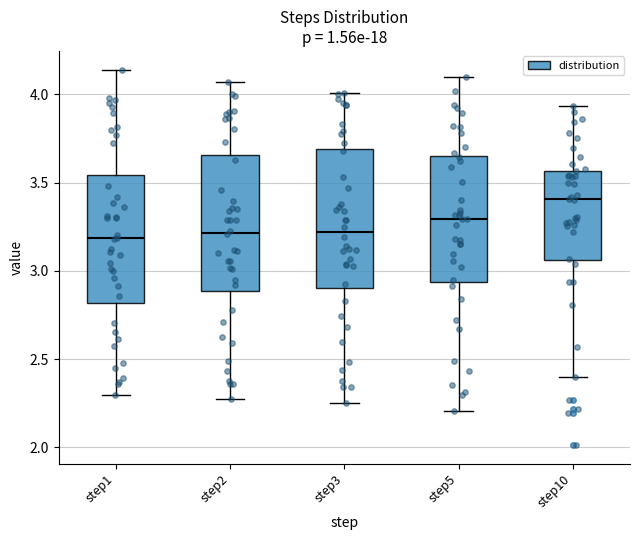

Reading left to right, read every box against the y-axis: the position of its median line, the range the box covers, and the ends of its whiskers. The values are not printed on the chart, so give them approximately, as read against the axis.

step1: median 3.20, box 2.80 to 3.55, whiskers 2.30 to 4.15
step2: median 3.20, box 2.90 to 3.65, whiskers 2.30 to 4.05
step3: median 3.20, box 2.90 to 3.70, whiskers 2.25 to 4.00
step5: median 3.30, box 2.95 to 3.65, whiskers 2.20 to 4.10
step10: median 3.40, box 3.05 to 3.55, whiskers 2.40 to 3.95